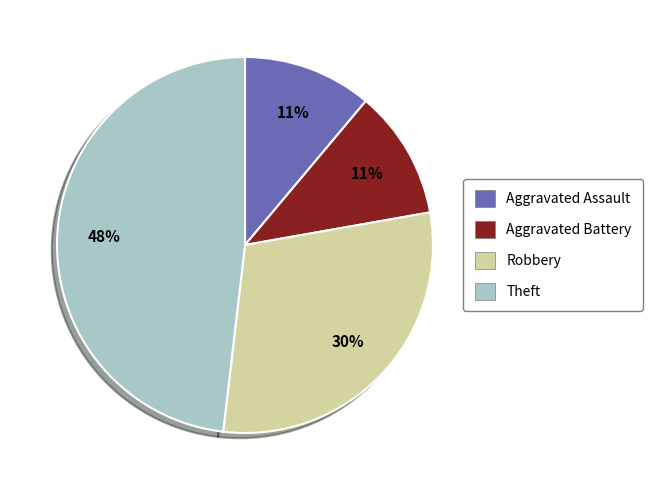

How many slices are in this pie chart?

4